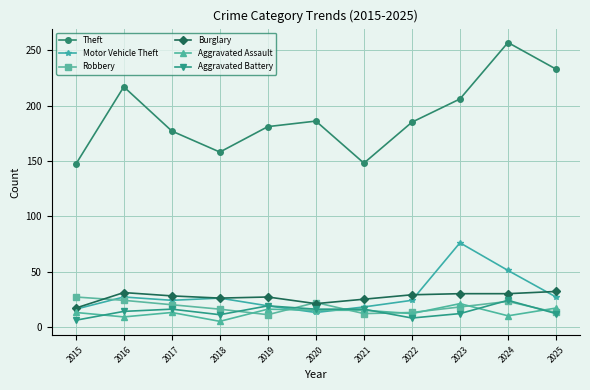

True or false: Aggravated Battery has more than 2 interior local peaks.

True